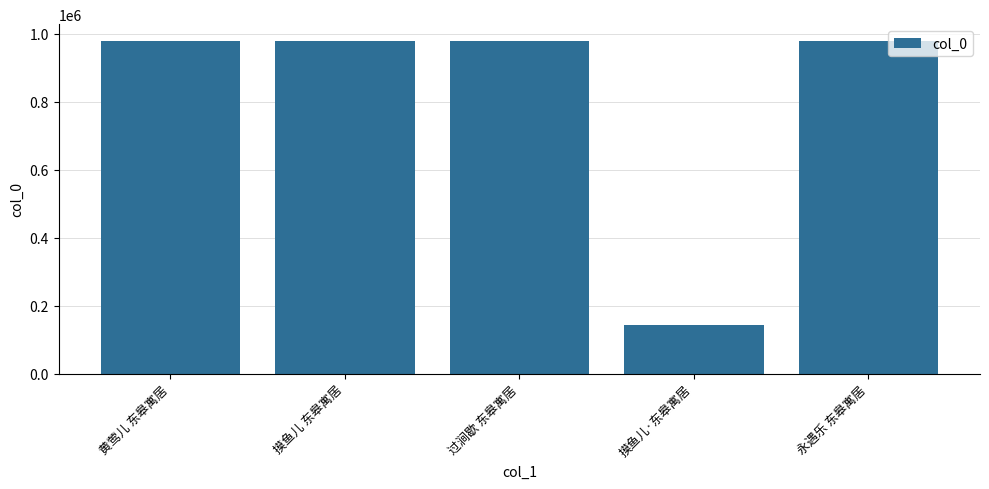

The value at 永遇乐 东皋寓居 is 618307. True or false?

False